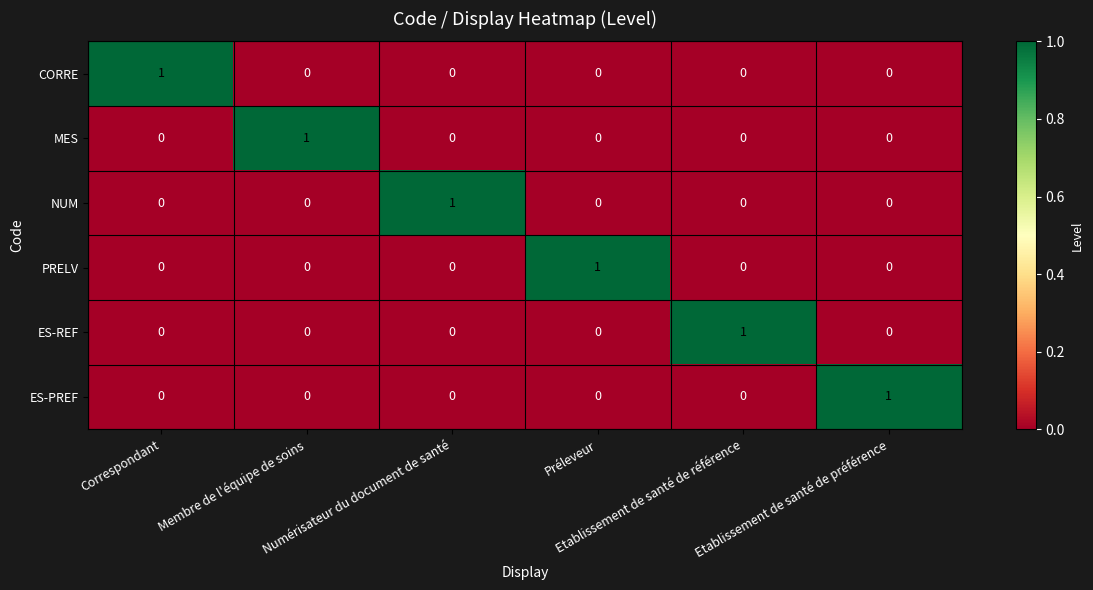

At how many categories does at least one series exceed 0?

6